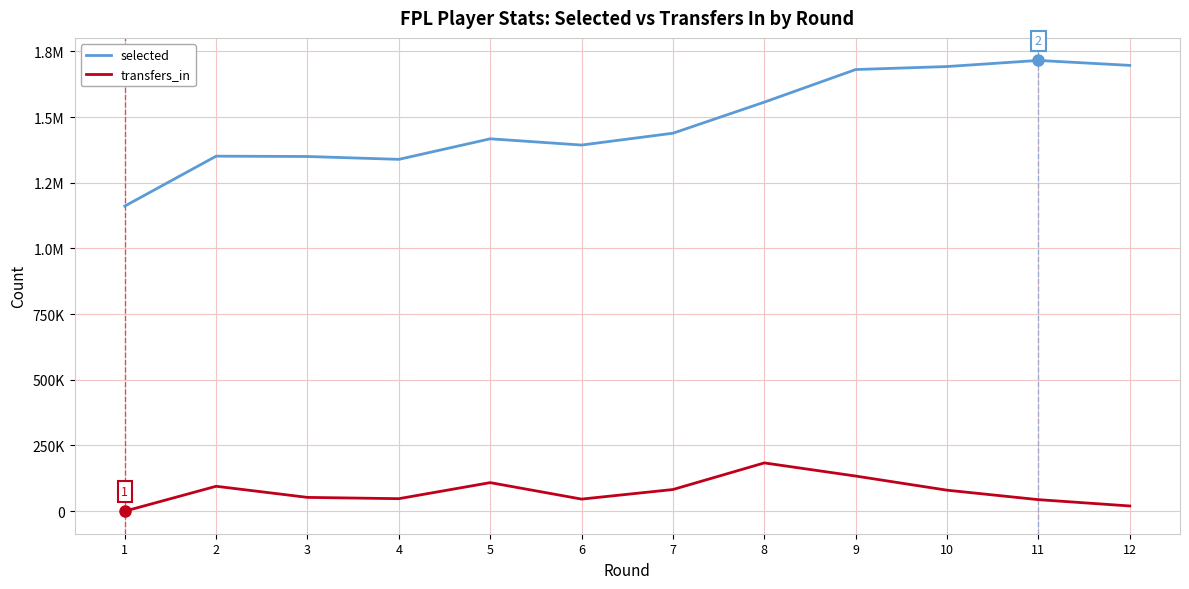

What is the difference between the transfers_in values at 7 and 4?

34817